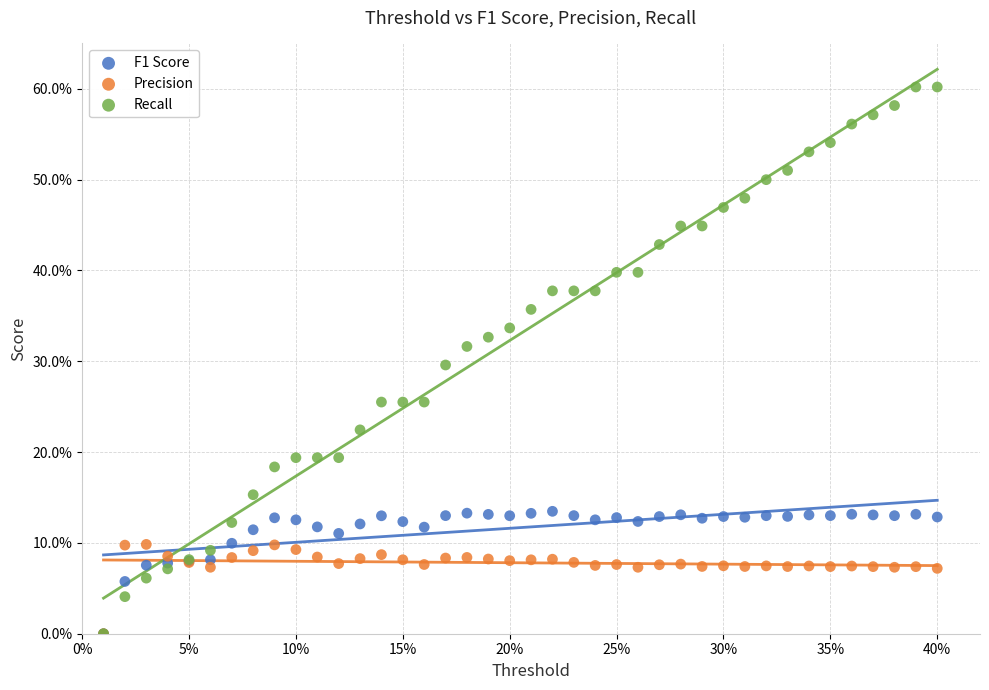

What are all the series names shown in the legend?

F1 Score, Precision, Recall